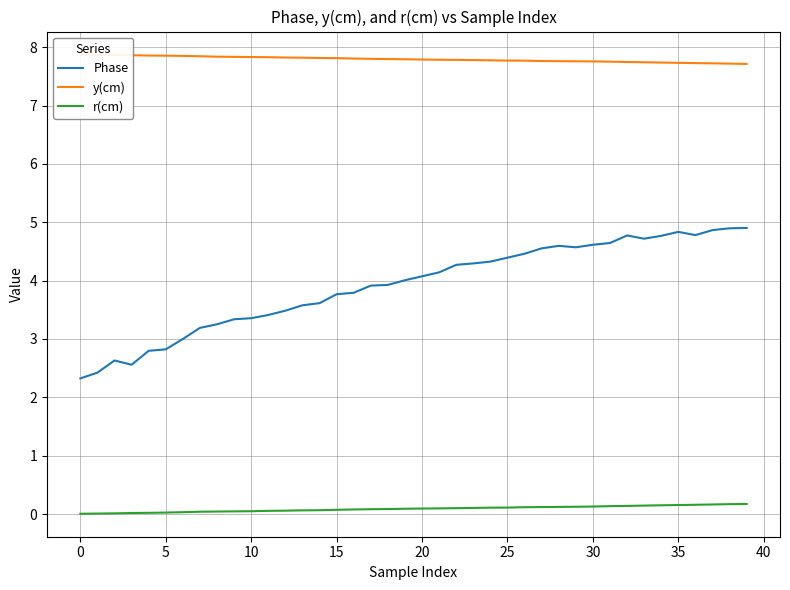

What is the average value of the r(cm) series?

0.1